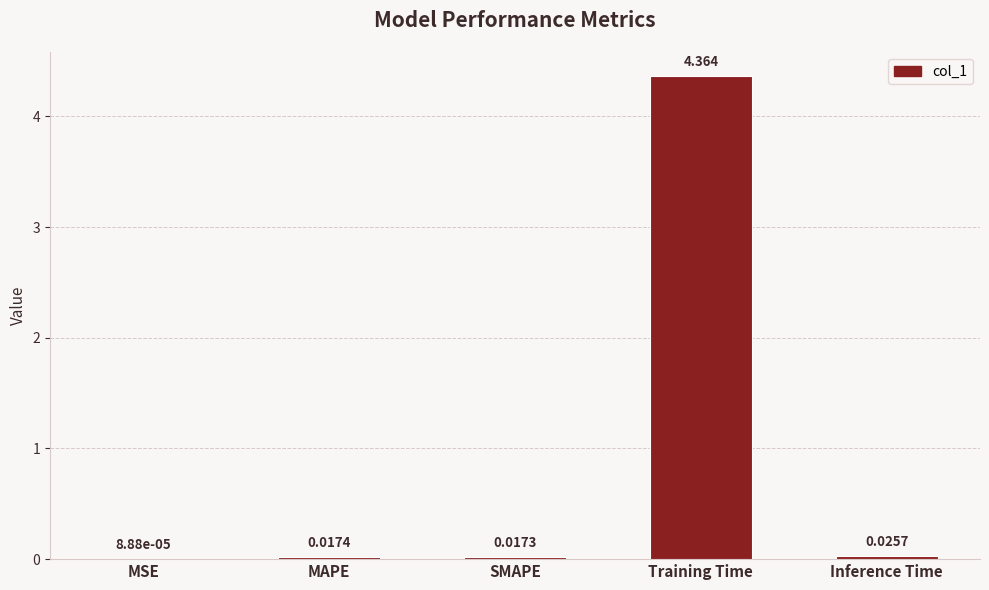

Where is the data nearest to the value 2?

Inference Time